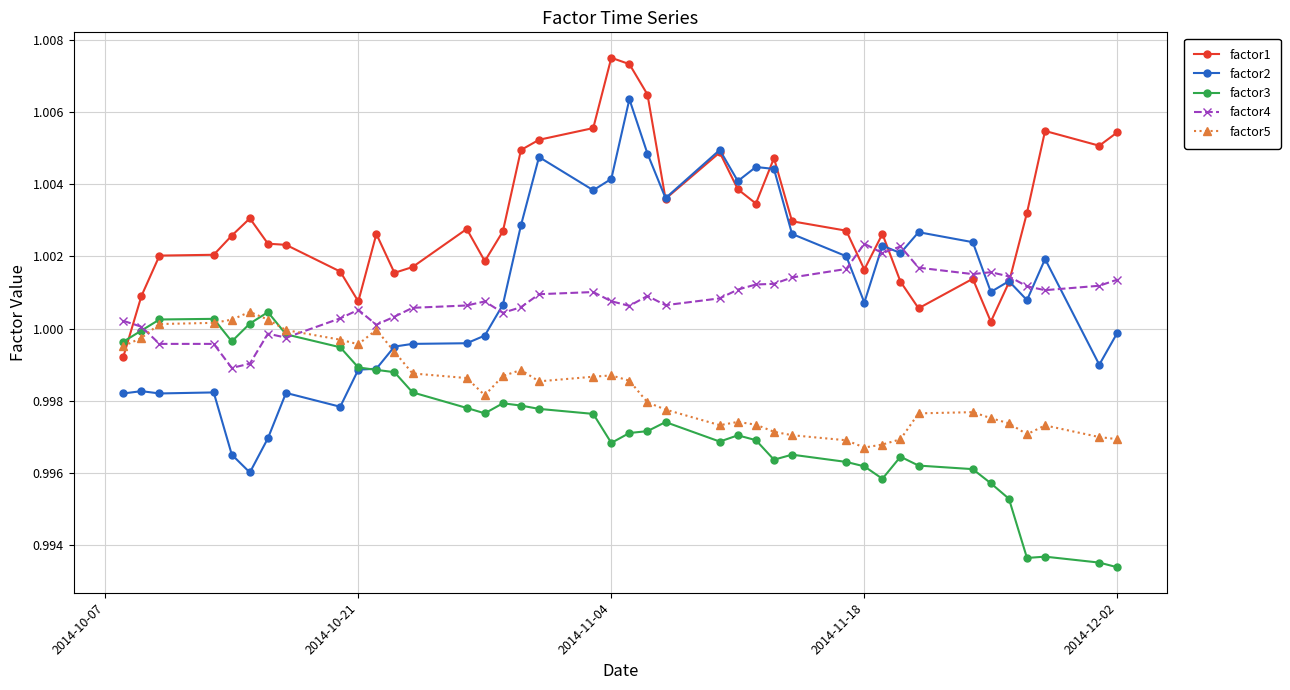

True or false: factor2 has more than 0 interior local peaks.

True